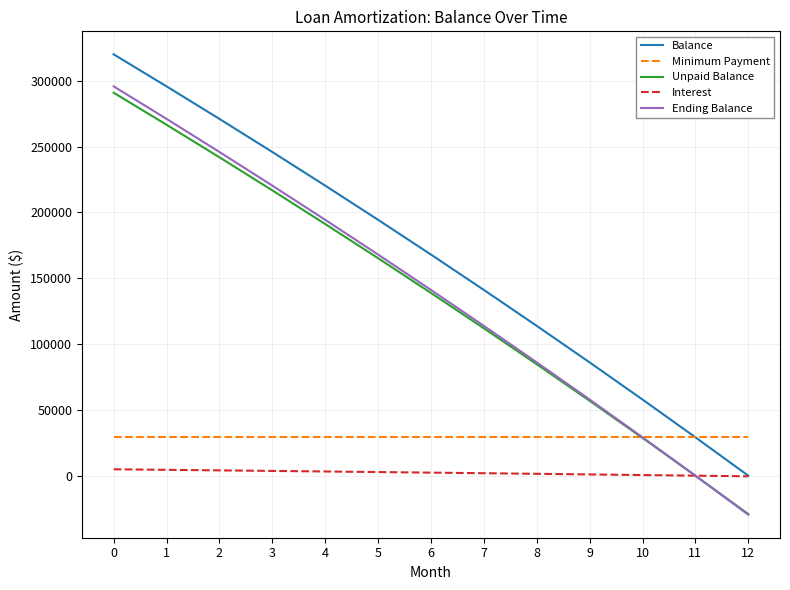

Is it true that Balance equals 245848.6 at 3?

True